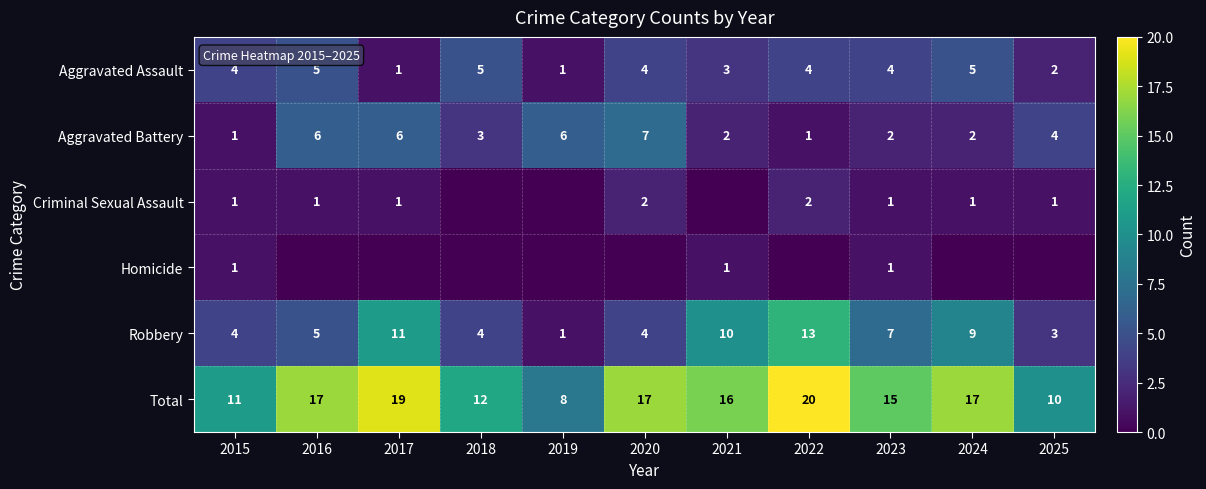

The Homicide series shows 0 at 2023. True or false?

False